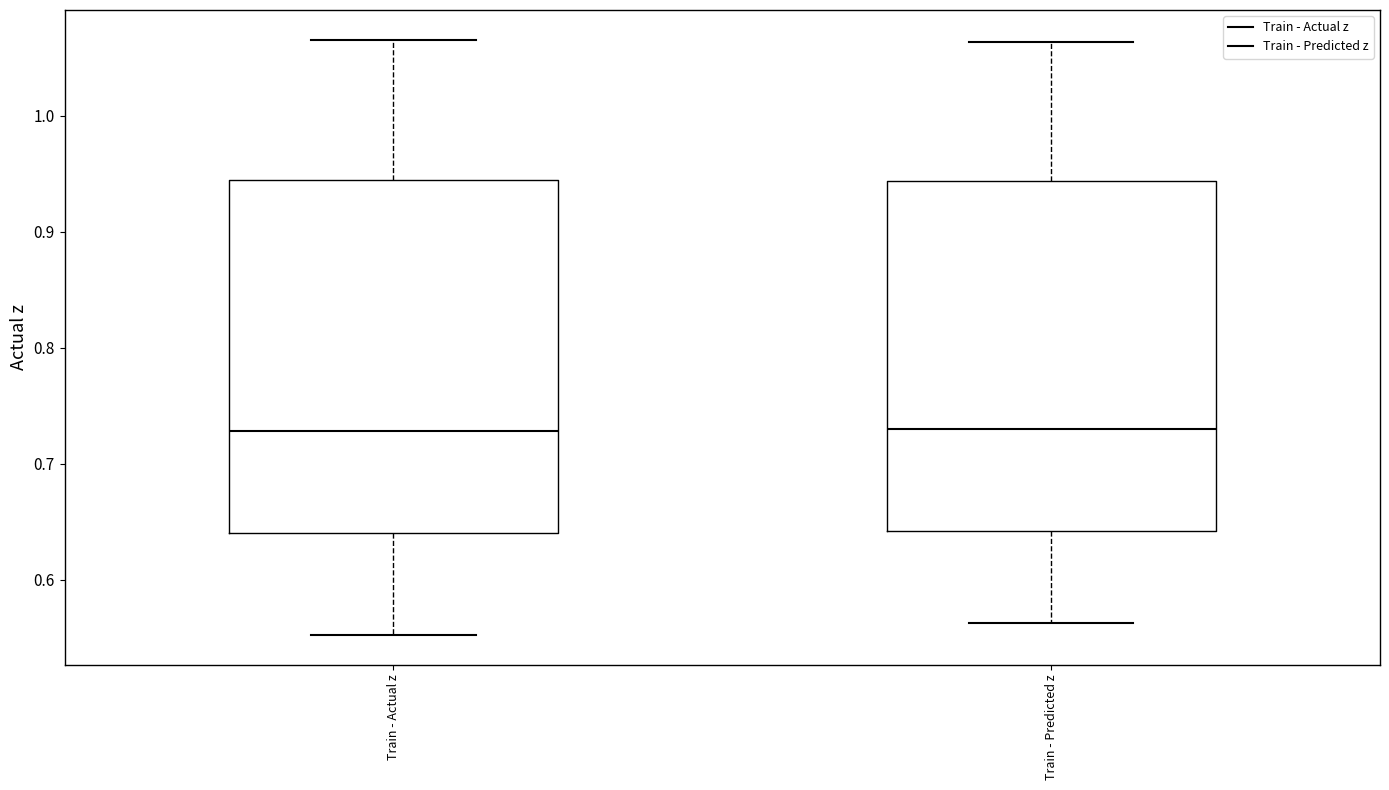

Where does the median line of the box for Train - Actual z sit on the y-axis? The values are not printed on the chart, so give them approximately, as read against the axis.

0.73